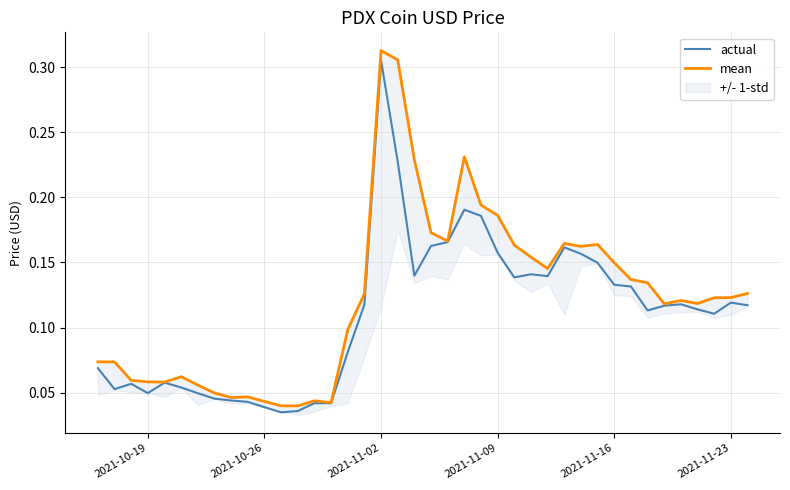

At how many categories does at least one series exceed 0?

40